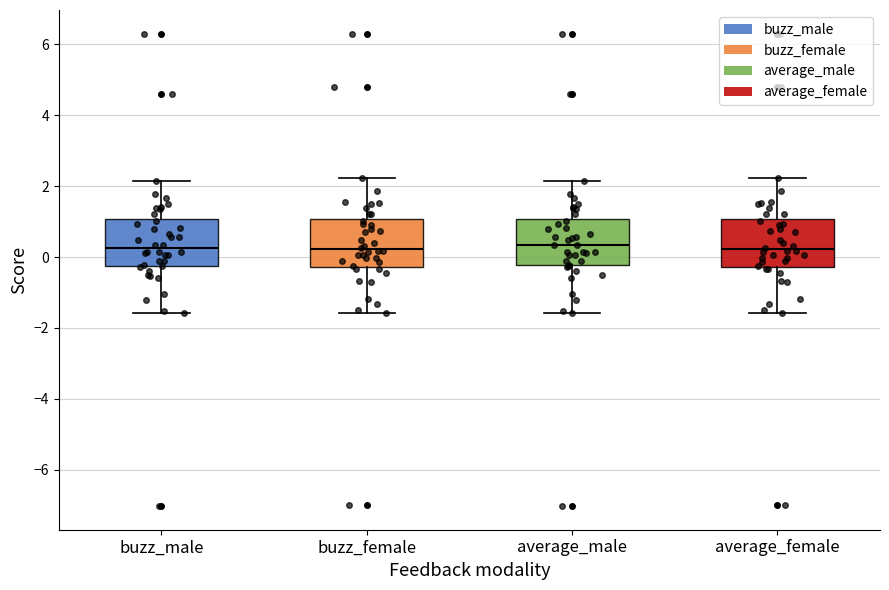

Reading left to right, transcribe this box plot: for each box, give where its median line is, the range the box spans, and where its two whiskers end, as read against the y-axis. The values are not printed on the chart, so give them approximately, as read against the axis.

buzz_male: median 0.2, box -0.2 to 1.0, whiskers -1.6 to 2.2
buzz_female: median 0.2, box -0.2 to 1.0, whiskers -1.6 to 2.2
average_male: median 0.4, box -0.2 to 1.0, whiskers -1.6 to 2.2
average_female: median 0.2, box -0.2 to 1.0, whiskers -1.6 to 2.2